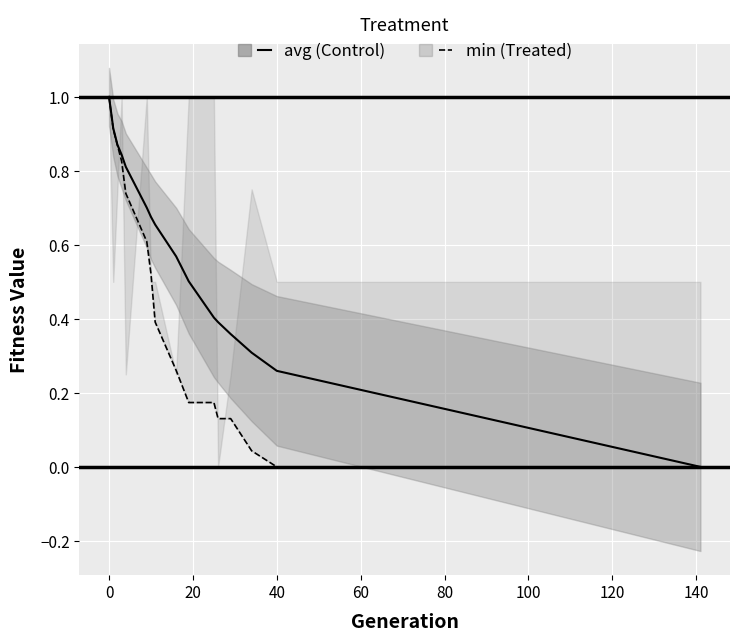

What is the highest value of the min (Treated) series?

1.0